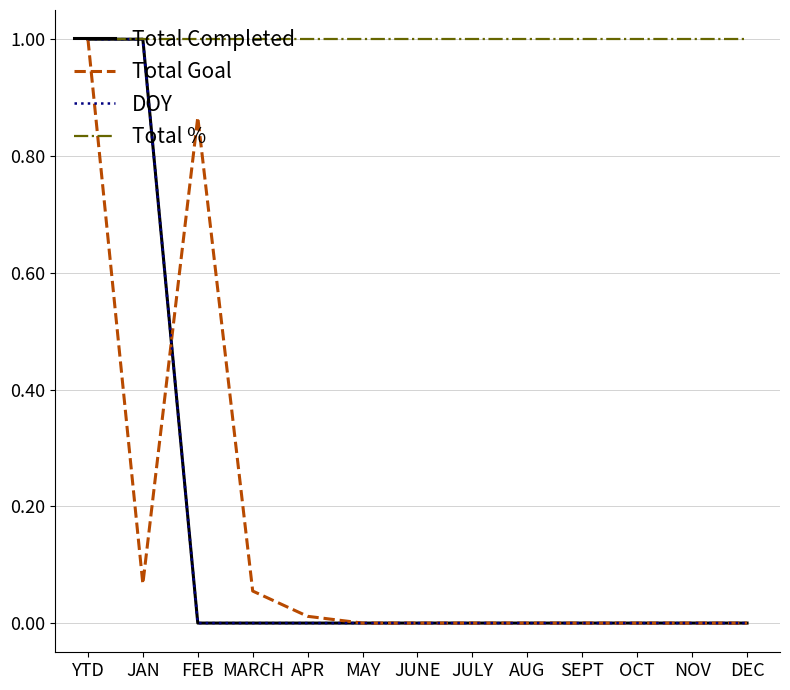

What is the label of the 2nd point from the left?

JAN